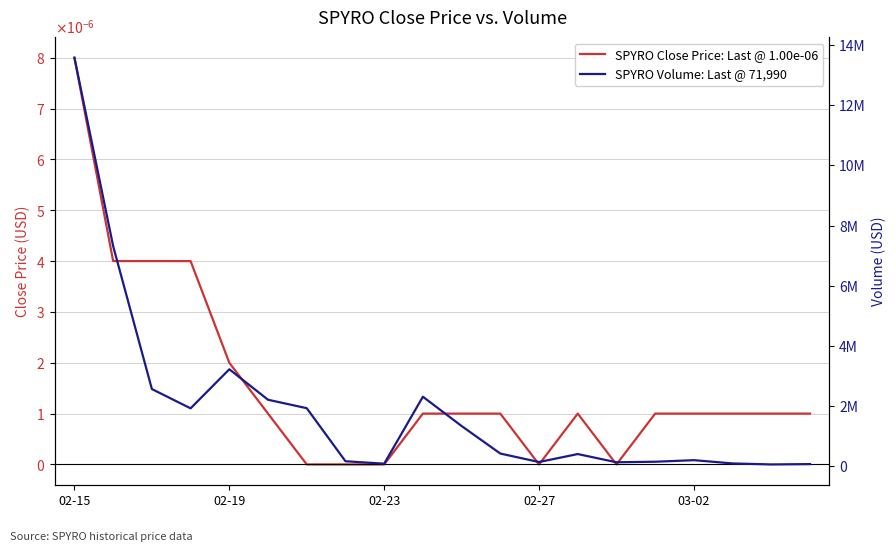

What are all the series names shown in the legend?

SPYRO Close Price: Last @ 1.00e-06, SPYRO Volume: Last @ 71,990